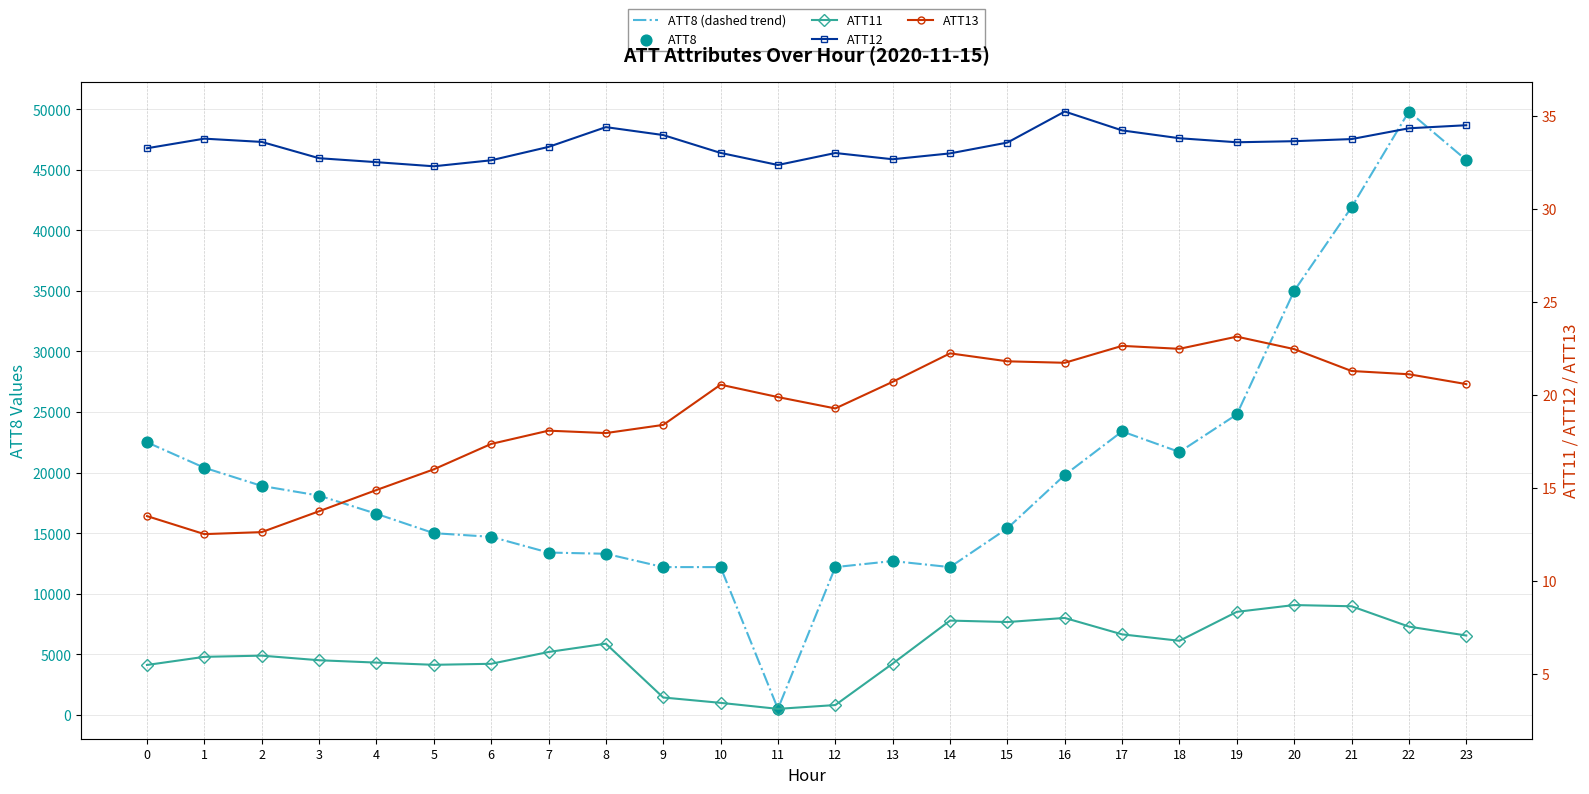

What are all the series names shown in the legend?

ATT8 (dashed trend), ATT8, ATT11, ATT12, ATT13